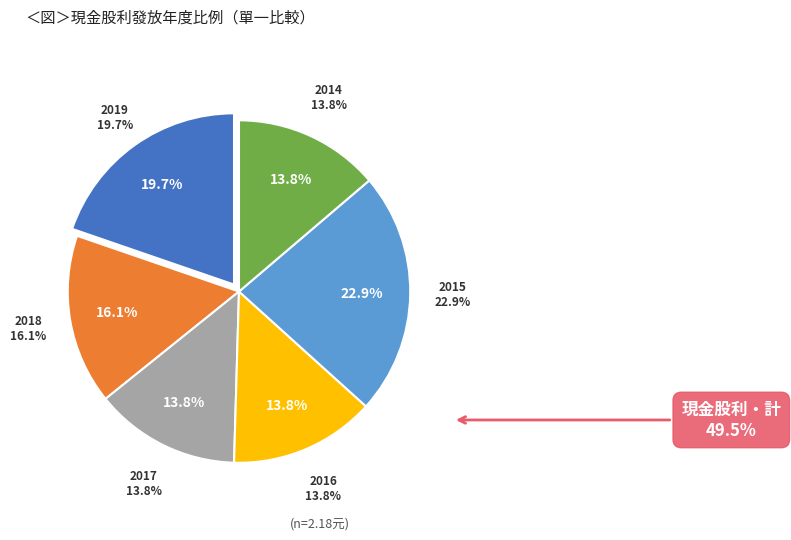

The 2017 slice represents 7% of the pie. True or false?

False